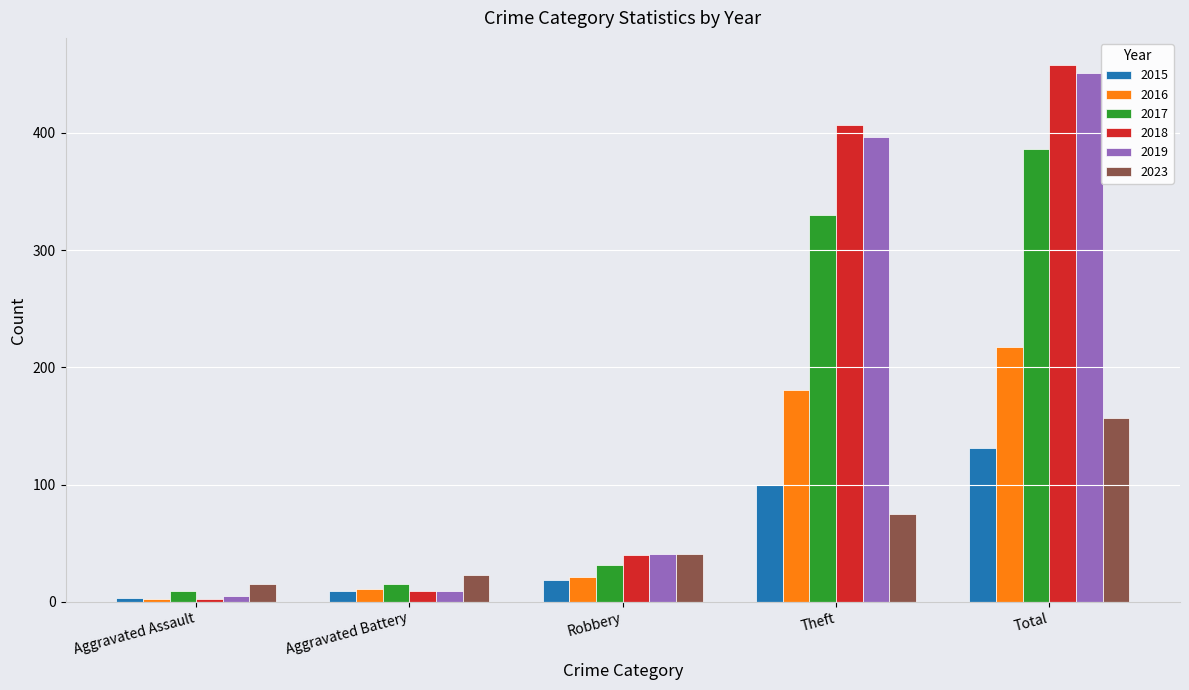

How many series are shown in this chart?

6